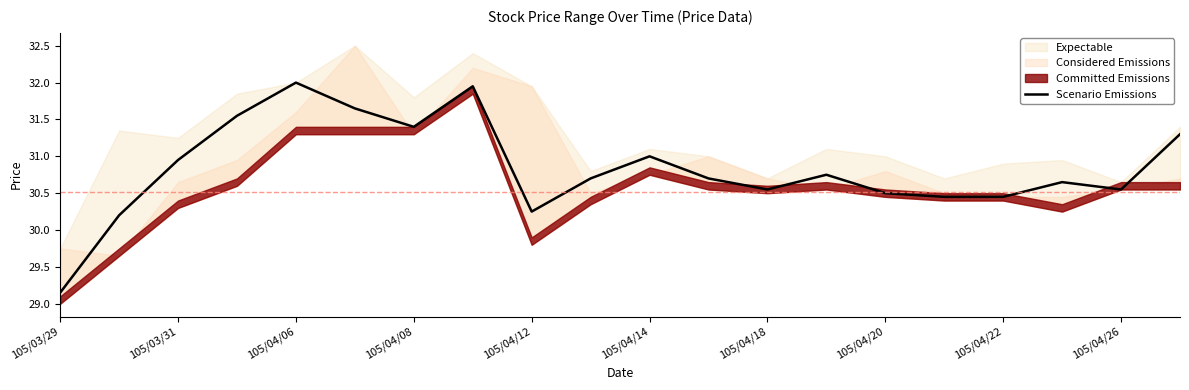

The Scenario Emissions series shows 15.9 at 105/04/08. True or false?

False